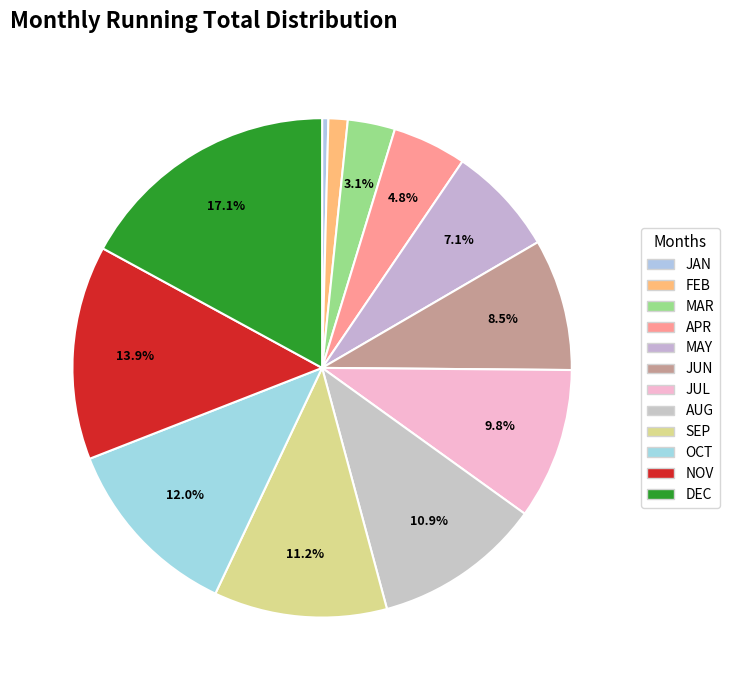

To the nearest percent, what is the difference between the largest and smallest slice percentages?

17%